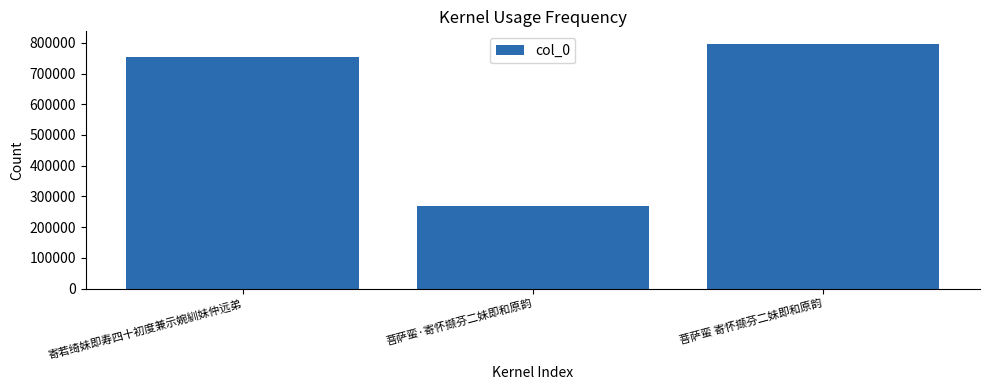

Rank the categories by value from highest to lowest.

菩萨蛮 寄怀撷芬二妹即和原韵, 寄若绮妹即寿四十初度兼示婉紃妹仲远弟, 菩萨蛮·寄怀撷芬二妹即和原韵